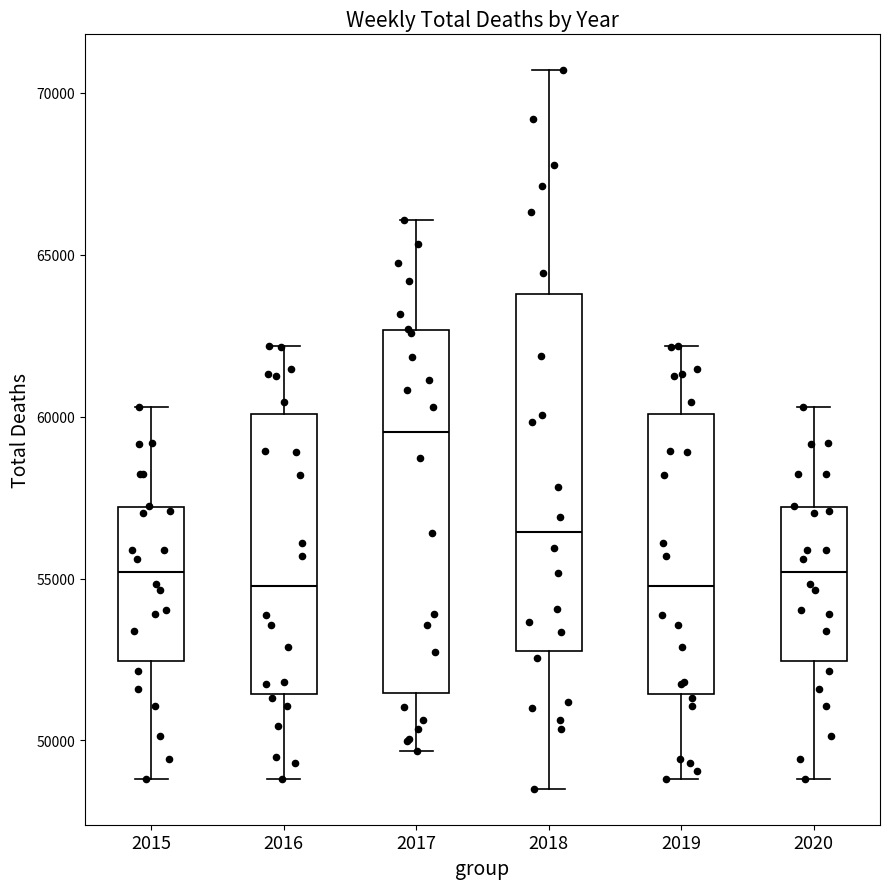

Reading left to right, transcribe this box plot: for each box, give where its median line is, the range the box spans, and where its two whiskers end, as read against the y-axis. The values are not printed on the chart, so give them approximately, as read against the axis.

2015: median 55000, box 52500 to 57000, whiskers 49000 to 60500
2016: median 55000, box 51500 to 60000, whiskers 49000 to 62000
2017: median 59500, box 51500 to 62500, whiskers 49500 to 66000
2018: median 56500, box 53000 to 64000, whiskers 48500 to 70500
2019: median 55000, box 51500 to 60000, whiskers 49000 to 62000
2020: median 55000, box 52500 to 57000, whiskers 49000 to 60500